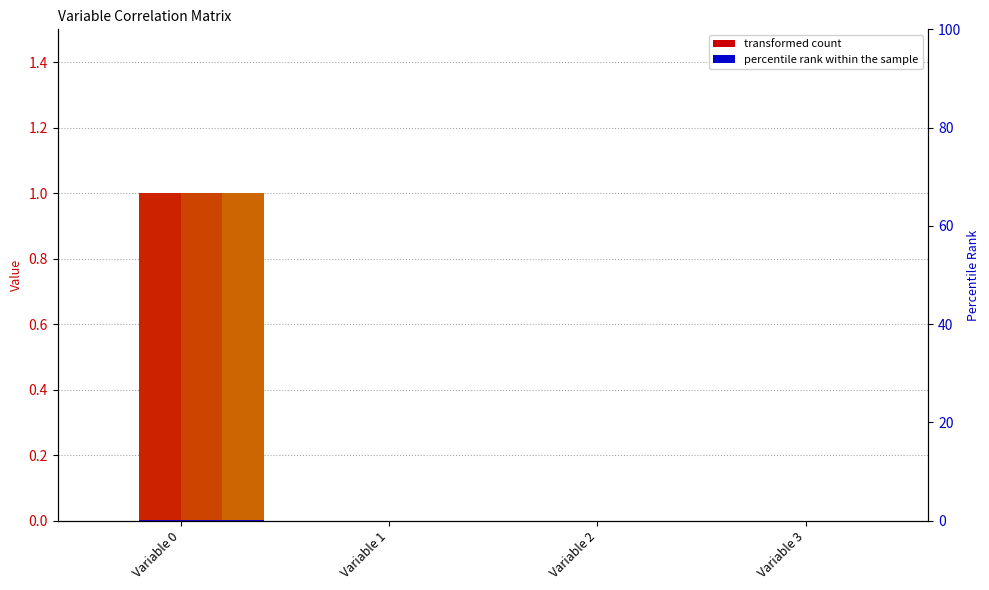

Is it true that Variable 1 equals 0 at Variable 0?

False